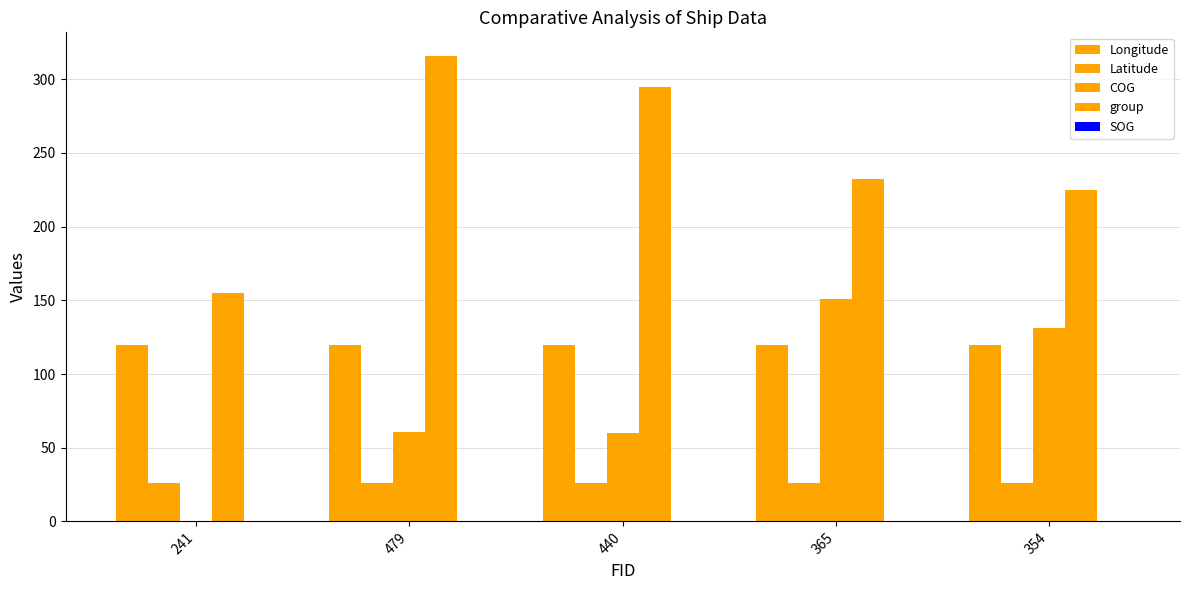

How many data points does each series have?

5